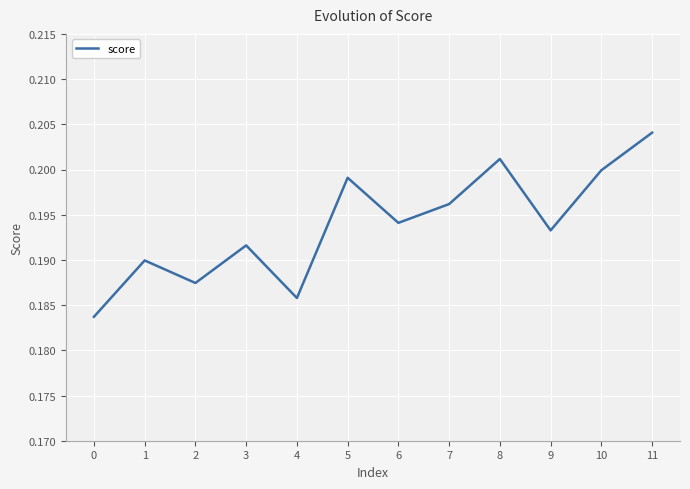

Between 1 and 7, which is larger?

7